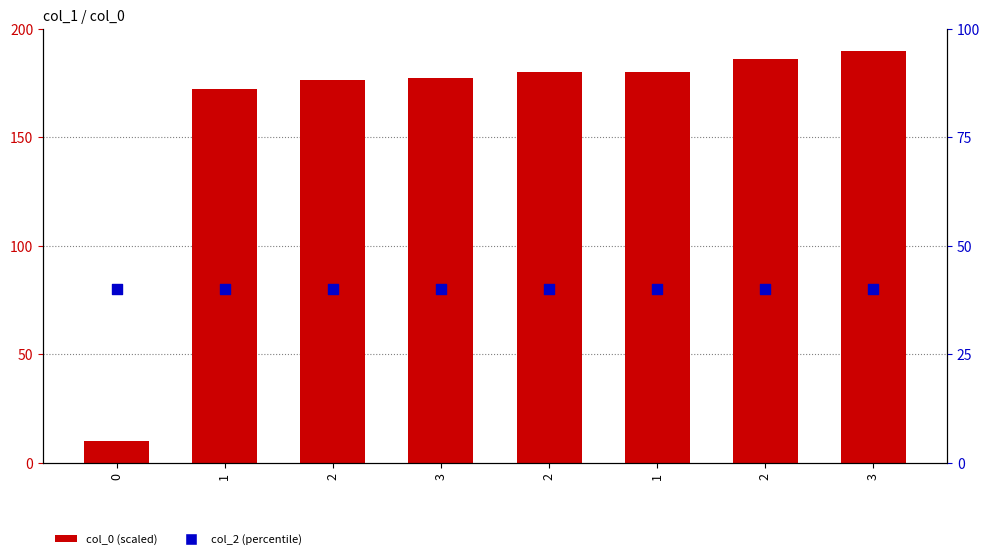

Which series contains the lowest Y value?

col_0 (scaled)